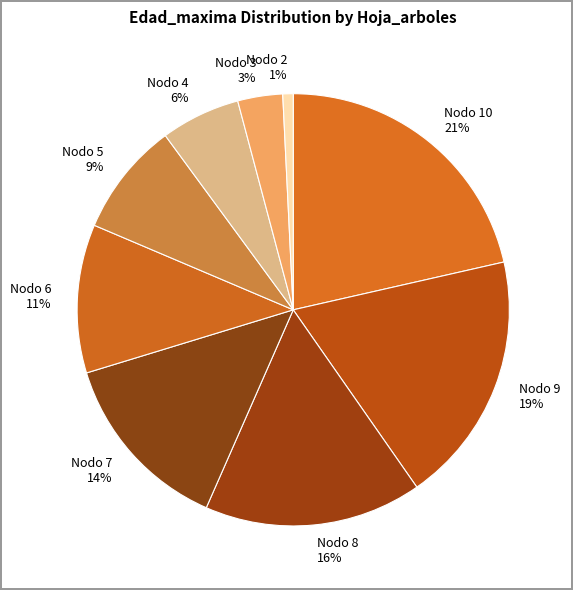

To the nearest percent, what is the combined percentage of Nodo 7 and Nodo 3?

17%